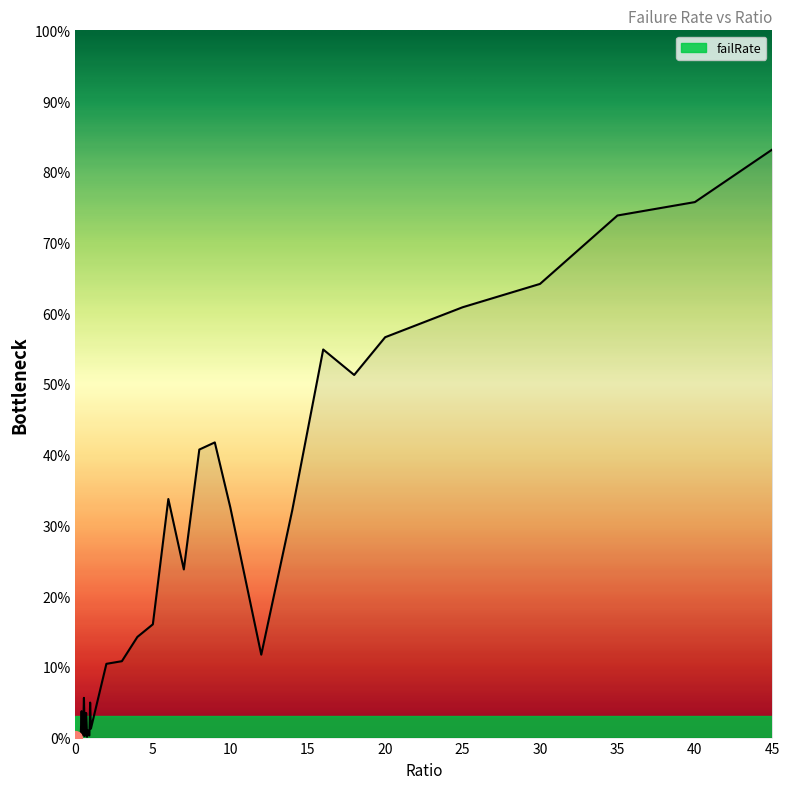

What is the maximum value shown in the chart?

83.2